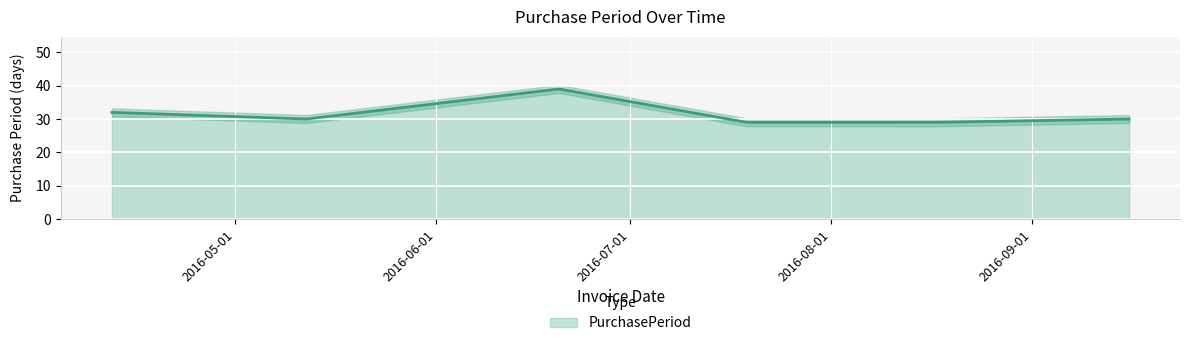

How many points are lower than both their immediate neighbors (excluding endpoints)?

1